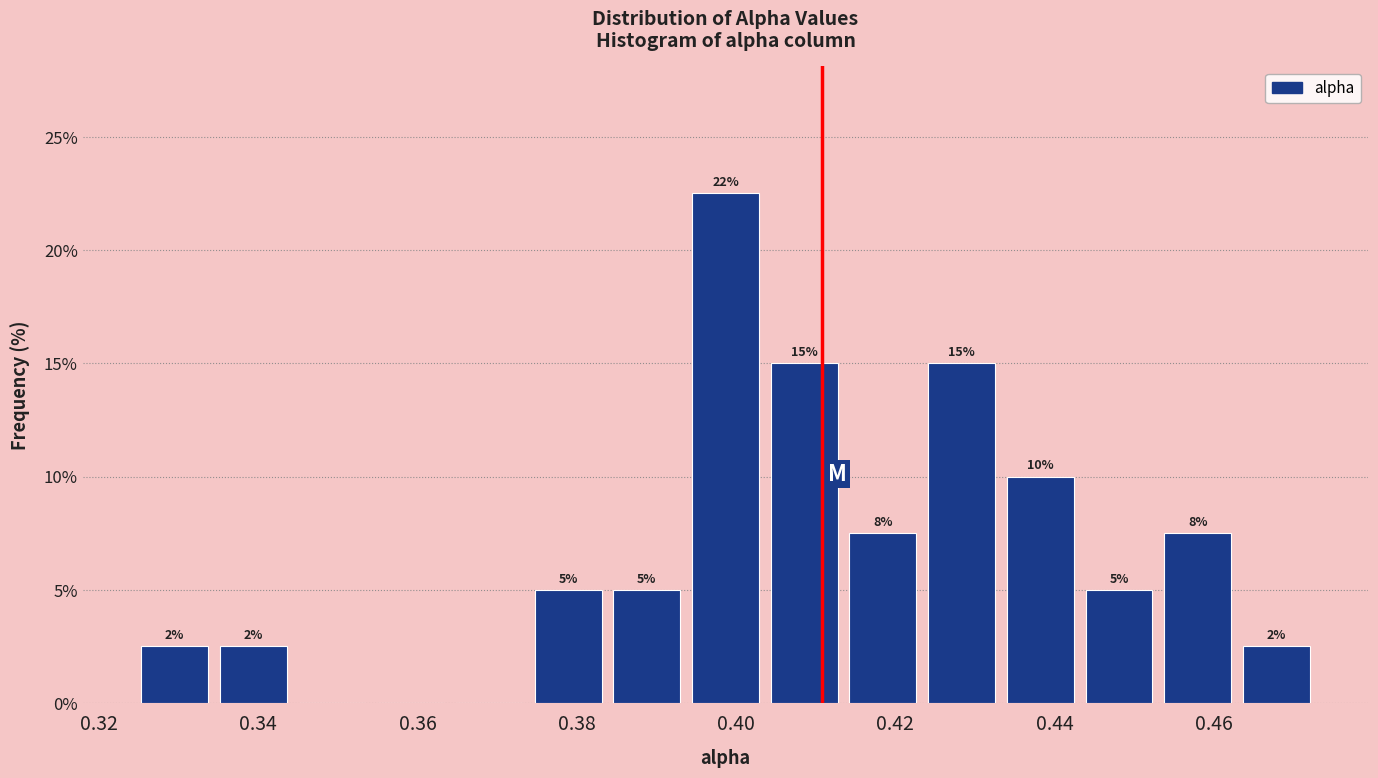

Which range on the x-axis has the tallest bar?

0.394 to 0.404